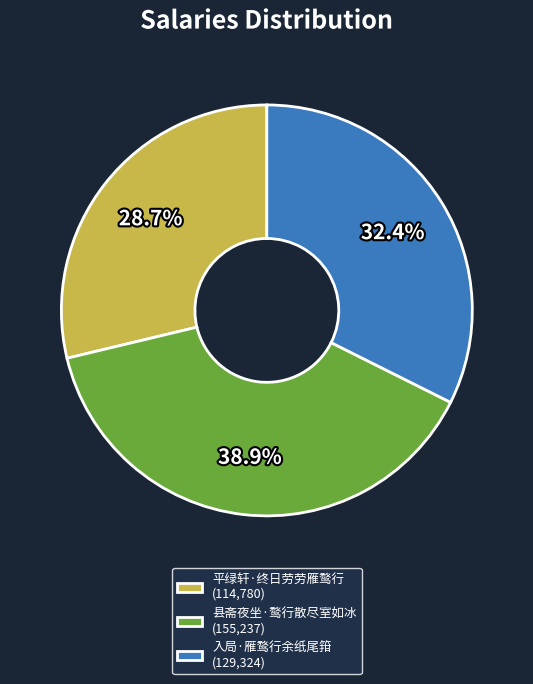

Which slice is the smallest?

平绿轩·终日劳劳雁鹜行